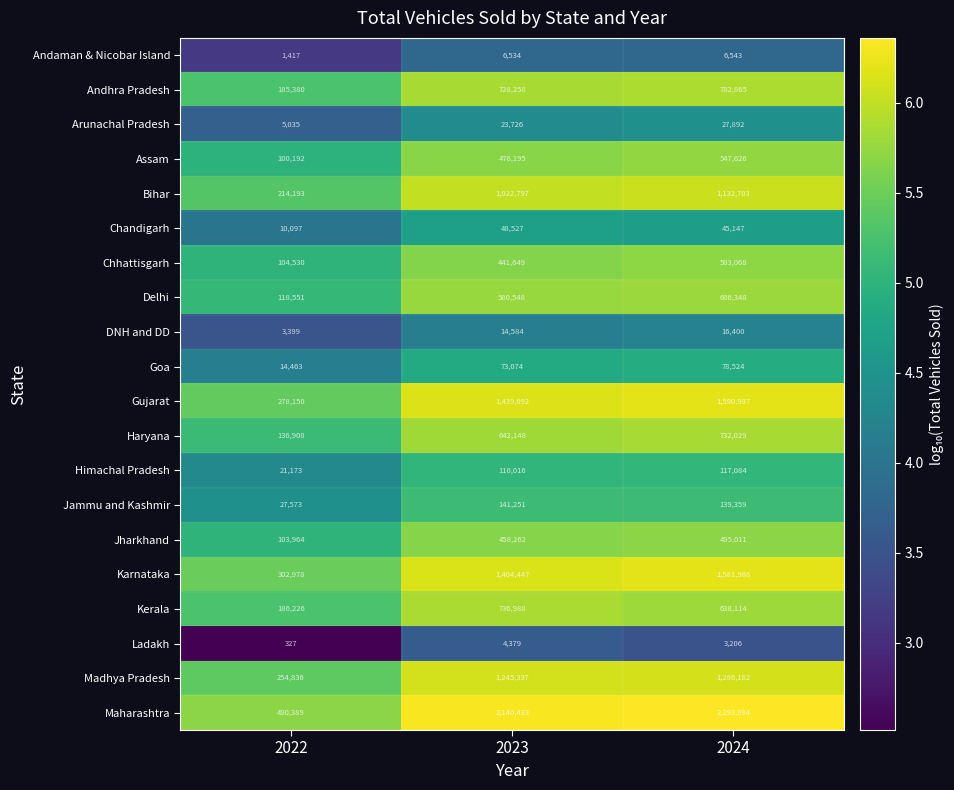

What is the average value of the Ladakh series?

2637